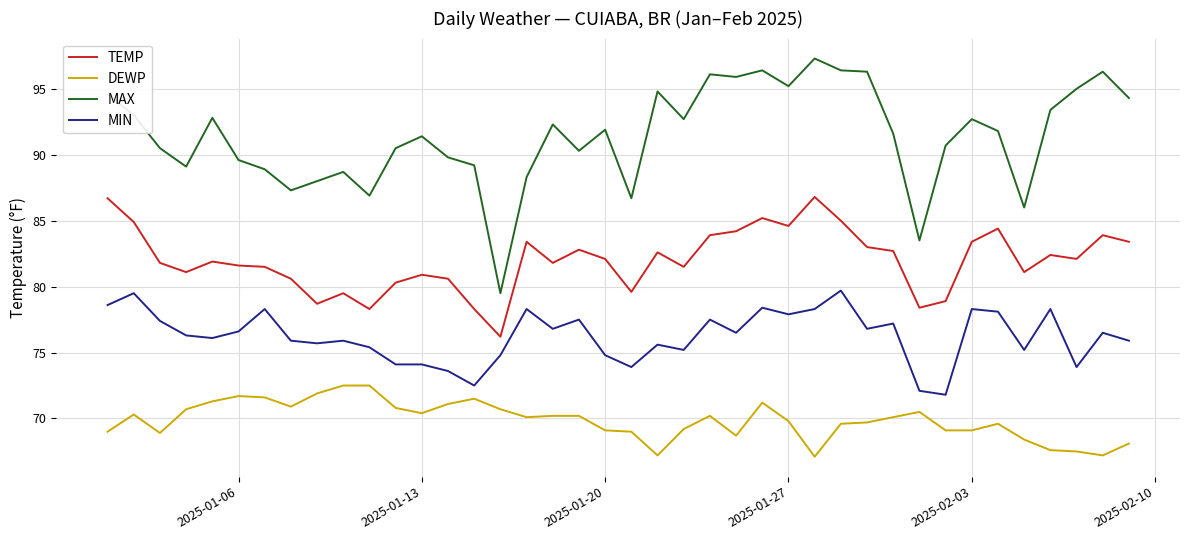

What is the maximum value for MAX?

97.3